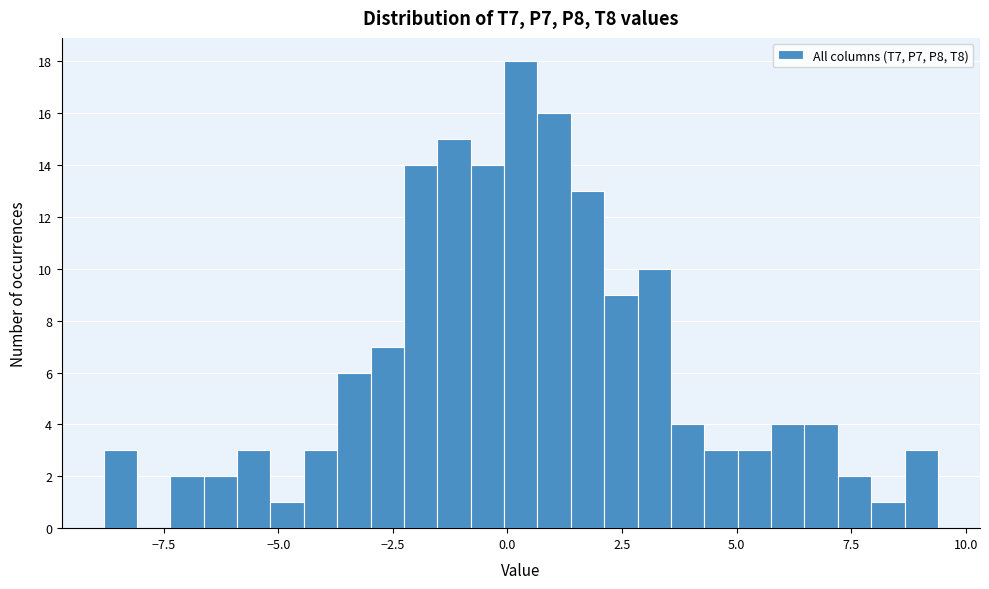

Around what value on the x-axis is the tallest bar? Give the approximate position of its centre, as read against the axis.

0.5